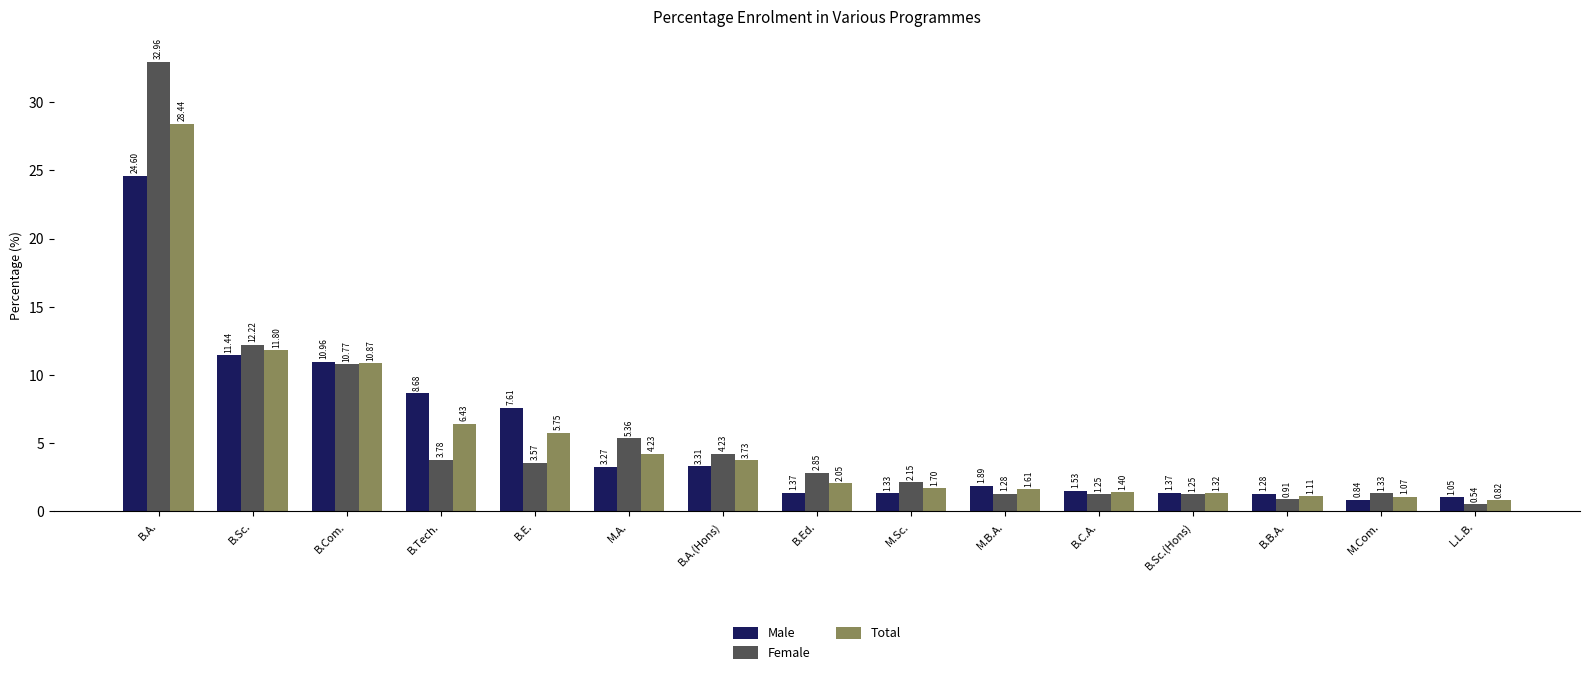

Is the value of Total at B.A.(Hons) greater than the value of Female at B.B.A.?

Yes